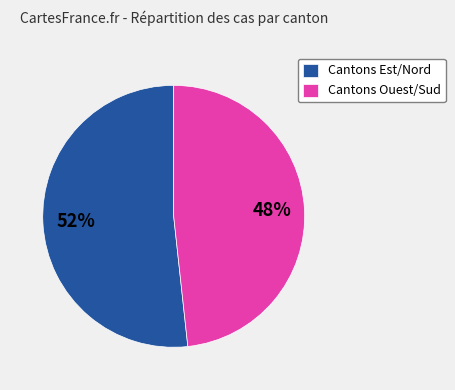

To the nearest percent, what is the average slice percentage?

50%